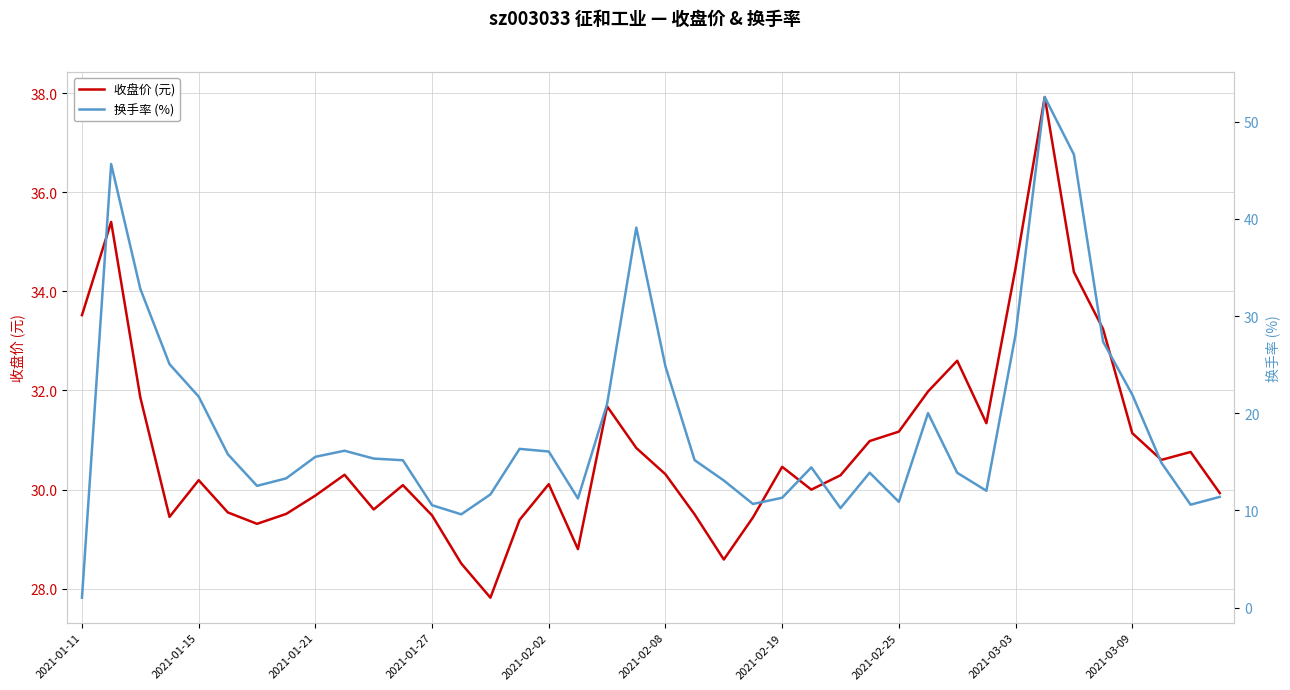

How many times do 收盘价 (元) and 换手率 (%) cross each other?

6